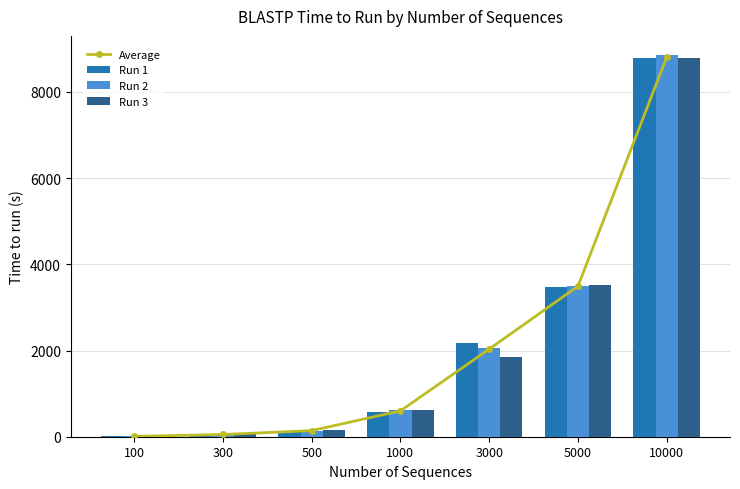

What is the difference between the maximum and second lowest values in the Run 1 series?

8735.1